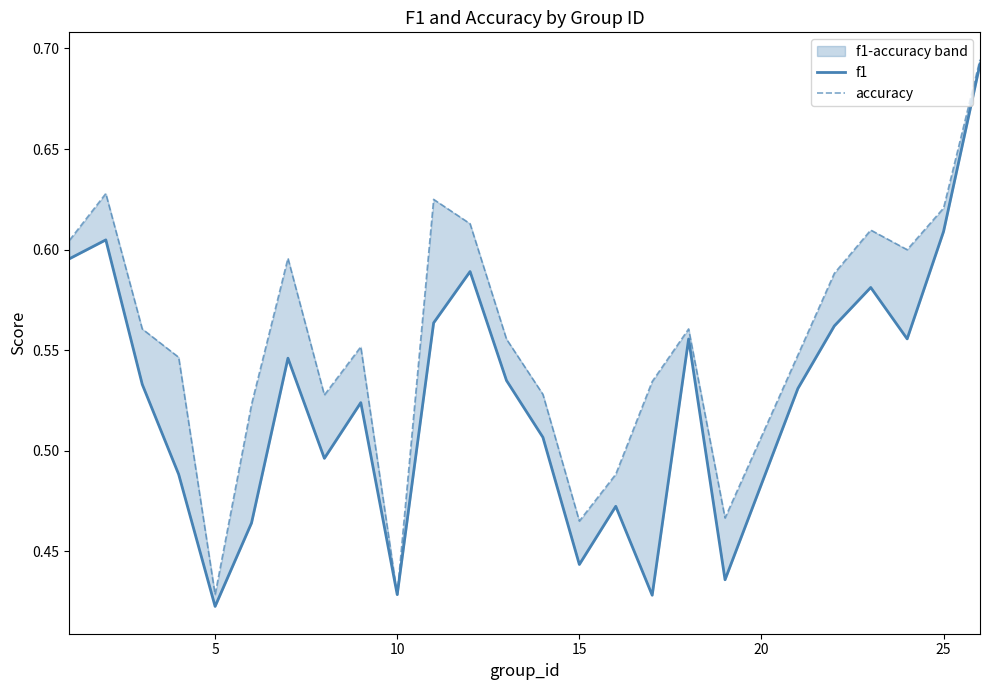

The value of f1 at 5 is 0.2. True or false?

False